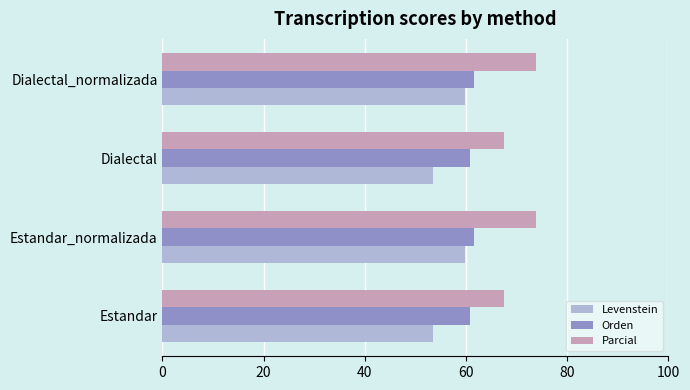

The Parcial series shows 121.4 at Dialectal_normalizada. True or false?

False